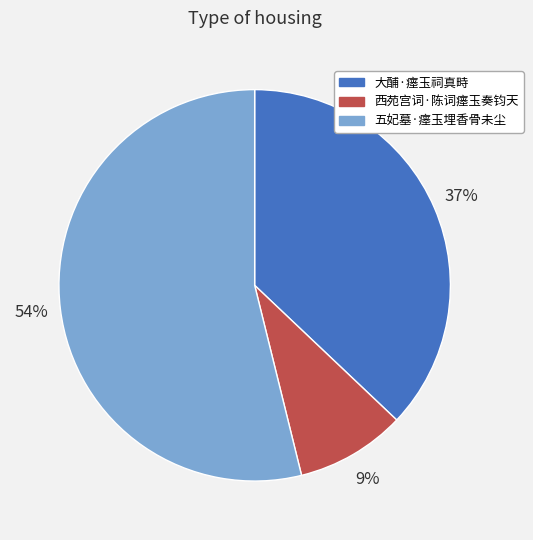

Does 大酺·瘗玉祠真畤 account for over 50% of the chart?

No